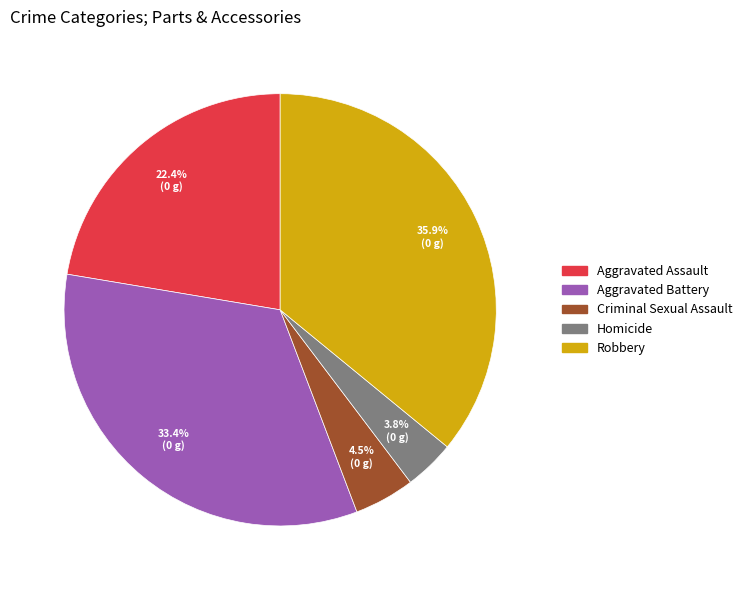

What portion of the pie excludes Aggravated Battery?

66.6%